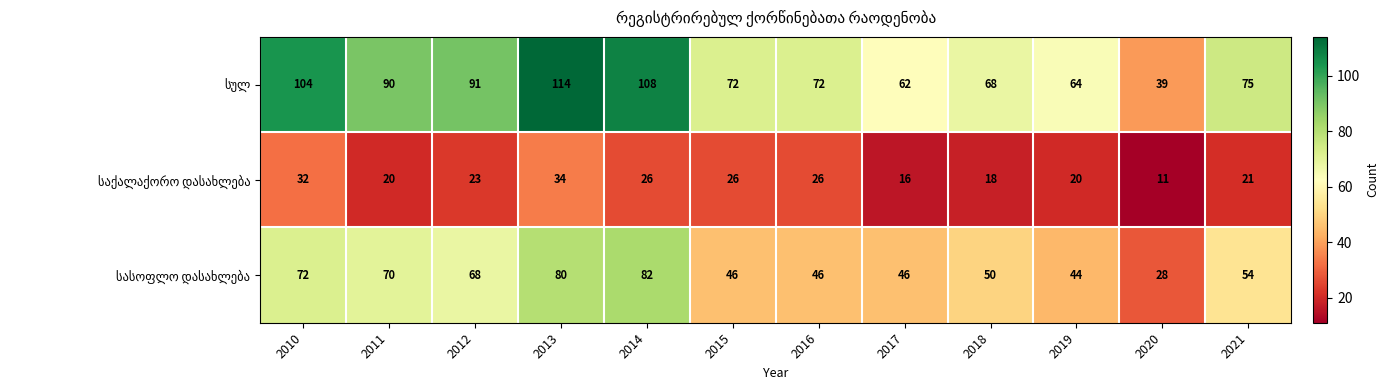

What is the smallest value displayed?

11